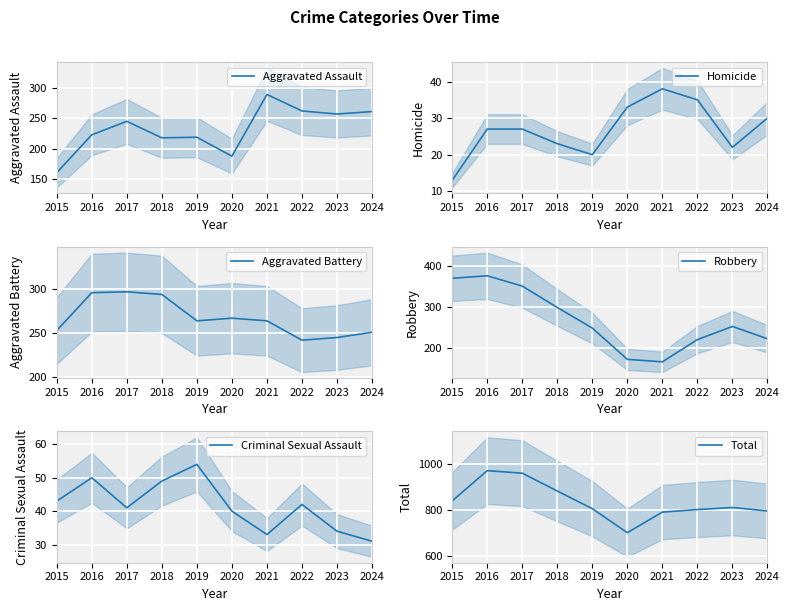

How many lines are shown in the chart?

6